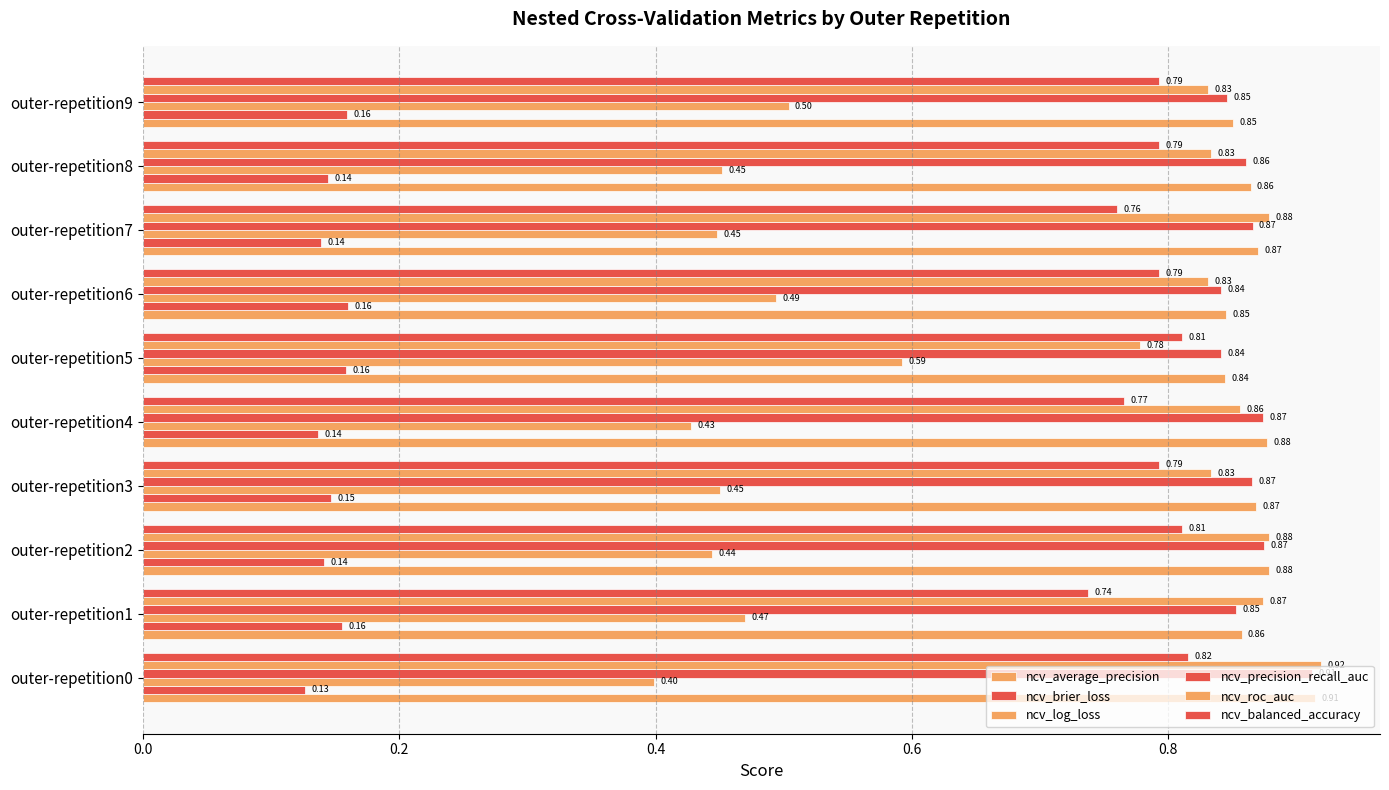

Which series has the widest spread of values?

ncv_log_loss